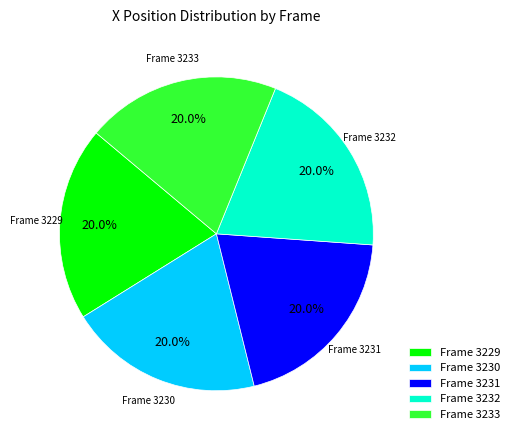

What percentage is NOT represented by Frame 3233?

80.0%